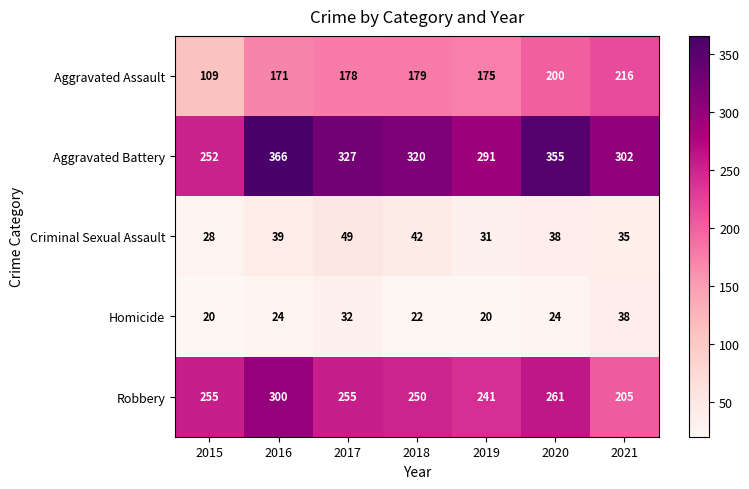

What is the difference between the maximum and second lowest values in the Robbery series?

59